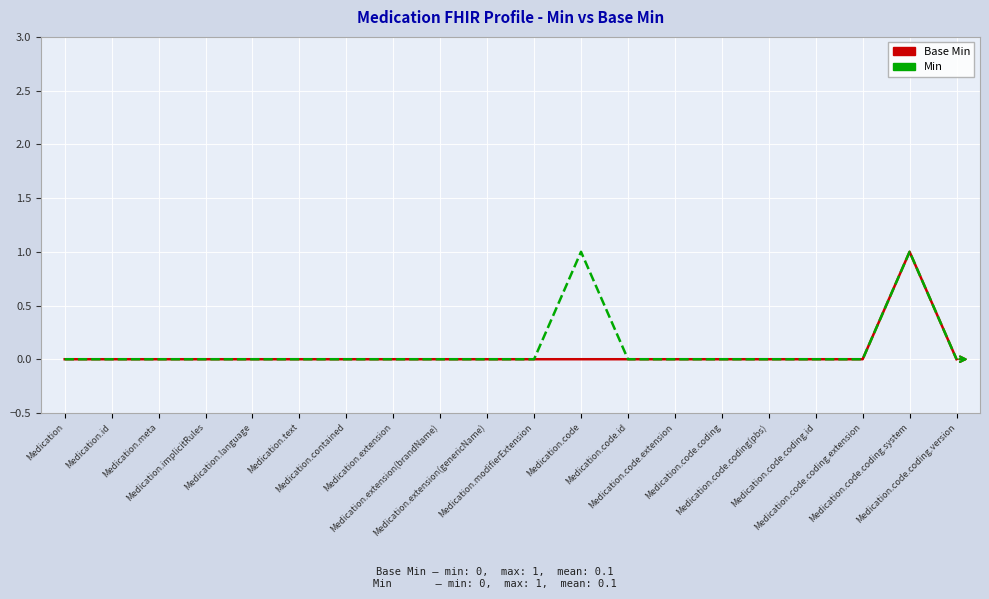

What is the label of the 11th point from the right?

Medication.extension(genericName)